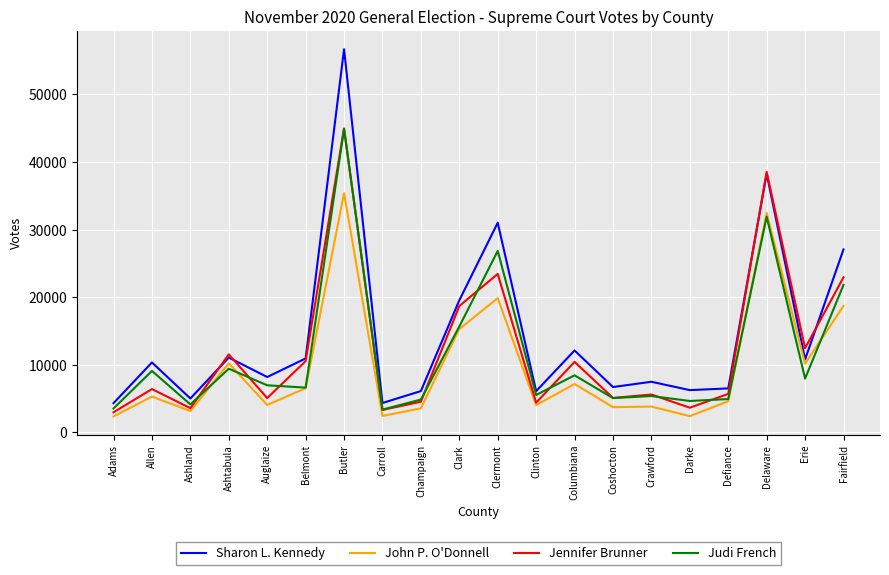

Which series has the widest spread of values?

Sharon L. Kennedy